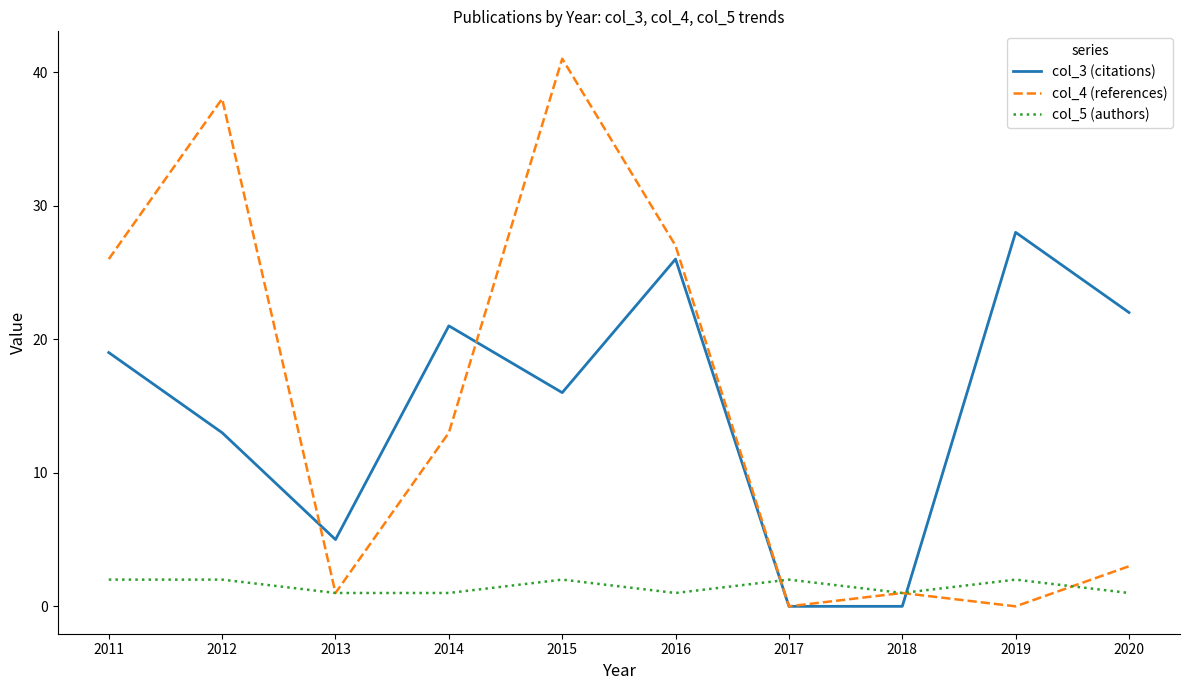

The col_4 (references) series shows 1 at 2020. True or false?

False